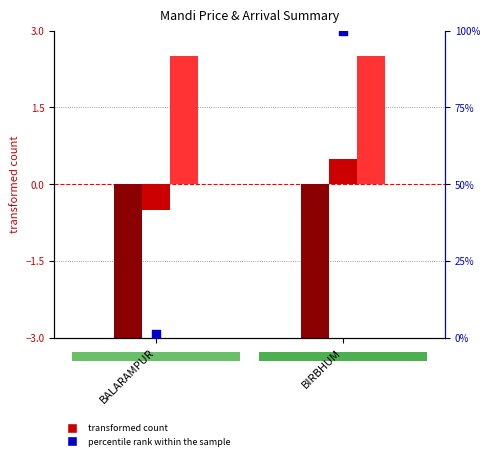

Which series reaches the maximum Y coordinate?

ARRIVAL (percentile rank)